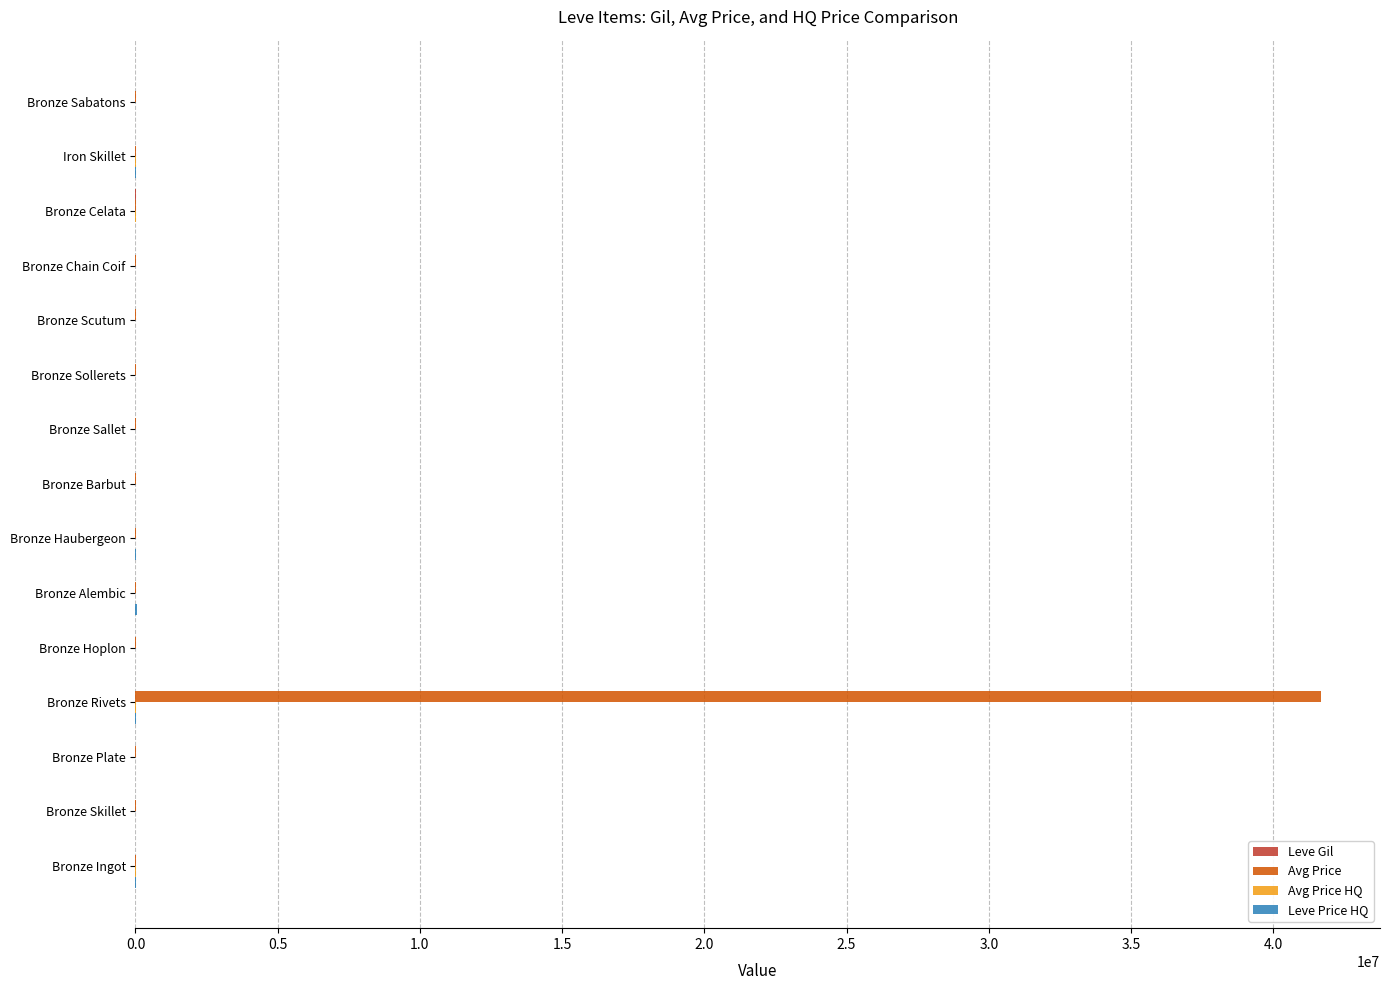

At which category is the sum across all series the highest?

Bronze Rivets